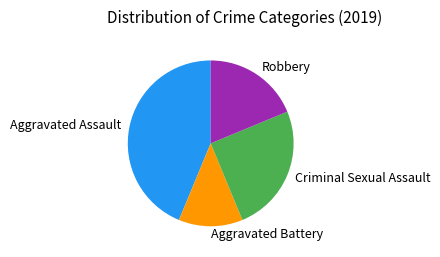

Is there a majority slice in this chart?

No